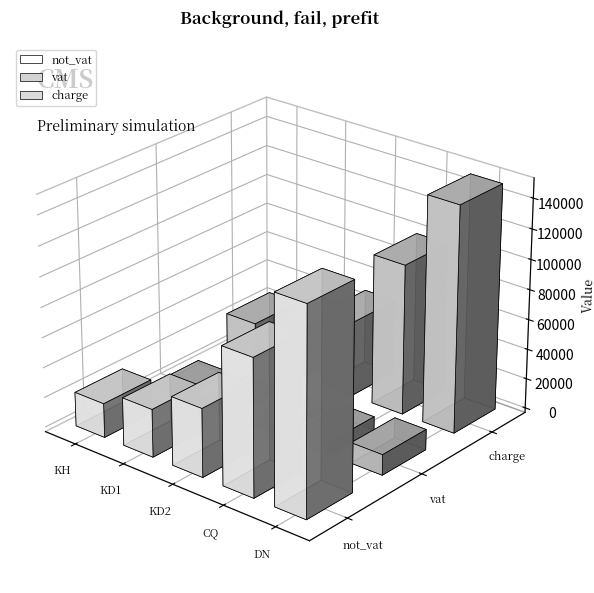

At which label does not_vat reach its minimum?

KH